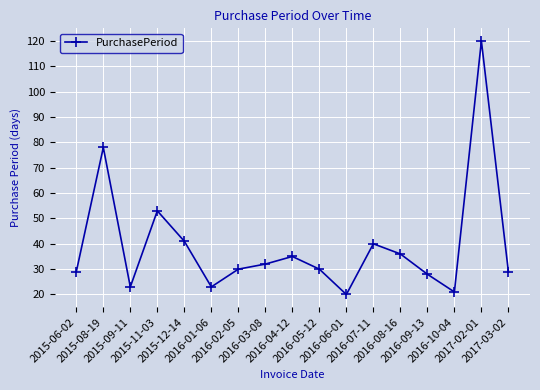

At which category does the chart reach its minimum across all series?

2016-06-01